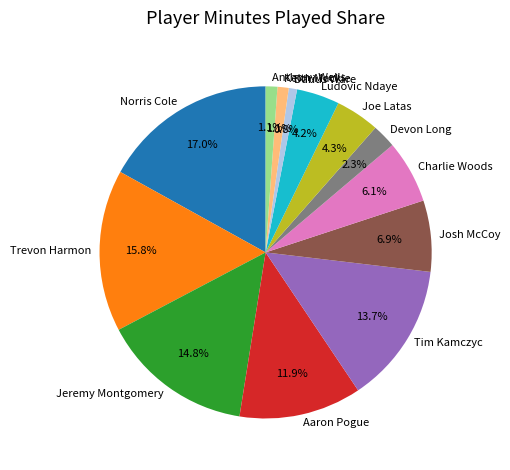

To the nearest percent, what is the combined percentage of Norris Cole and Josh McCoy?

24%